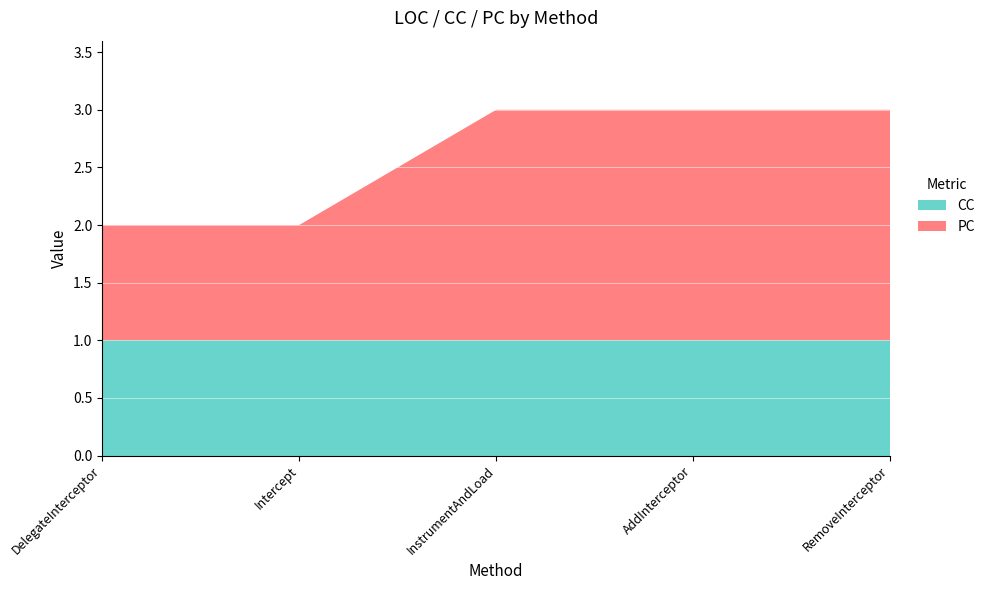

Reading left to right, what are all the values shown in this chart?

PC: DelegateInterceptor=1	Intercept=1	InstrumentAndLoad=2	AddInterceptor=2	RemoveInterceptor=2
CC: DelegateInterceptor=1	Intercept=1	InstrumentAndLoad=1	AddInterceptor=1	RemoveInterceptor=1